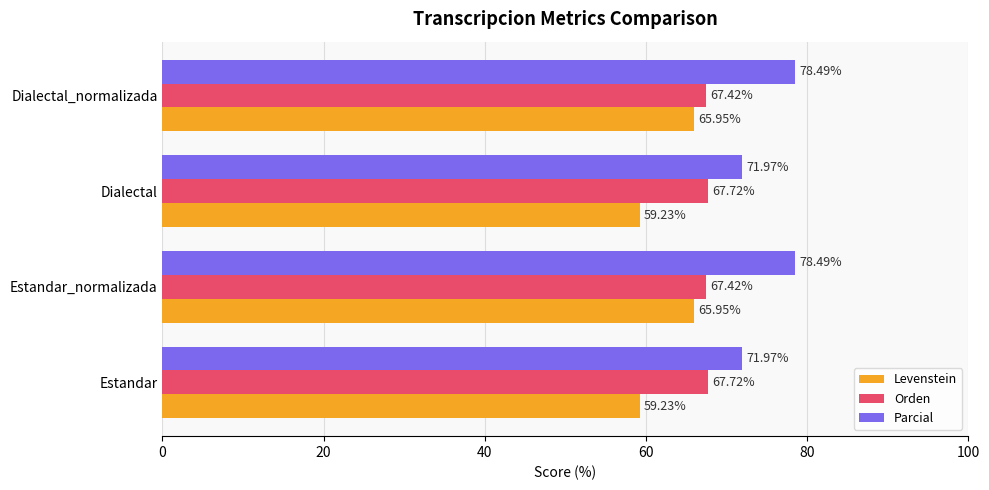

At how many categories does at least one series exceed 70?

4